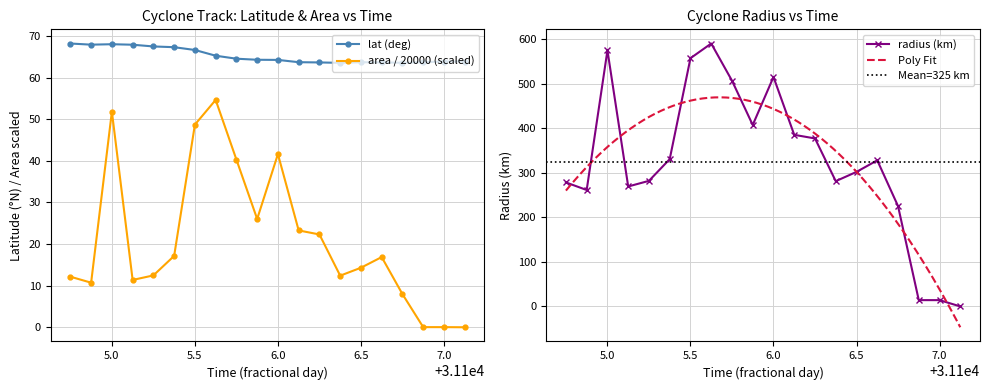

How many values in the area series exceed 16?

10